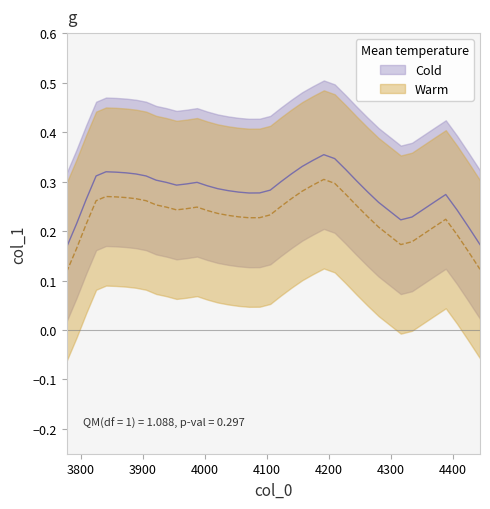

Where is the first local minimum?

6